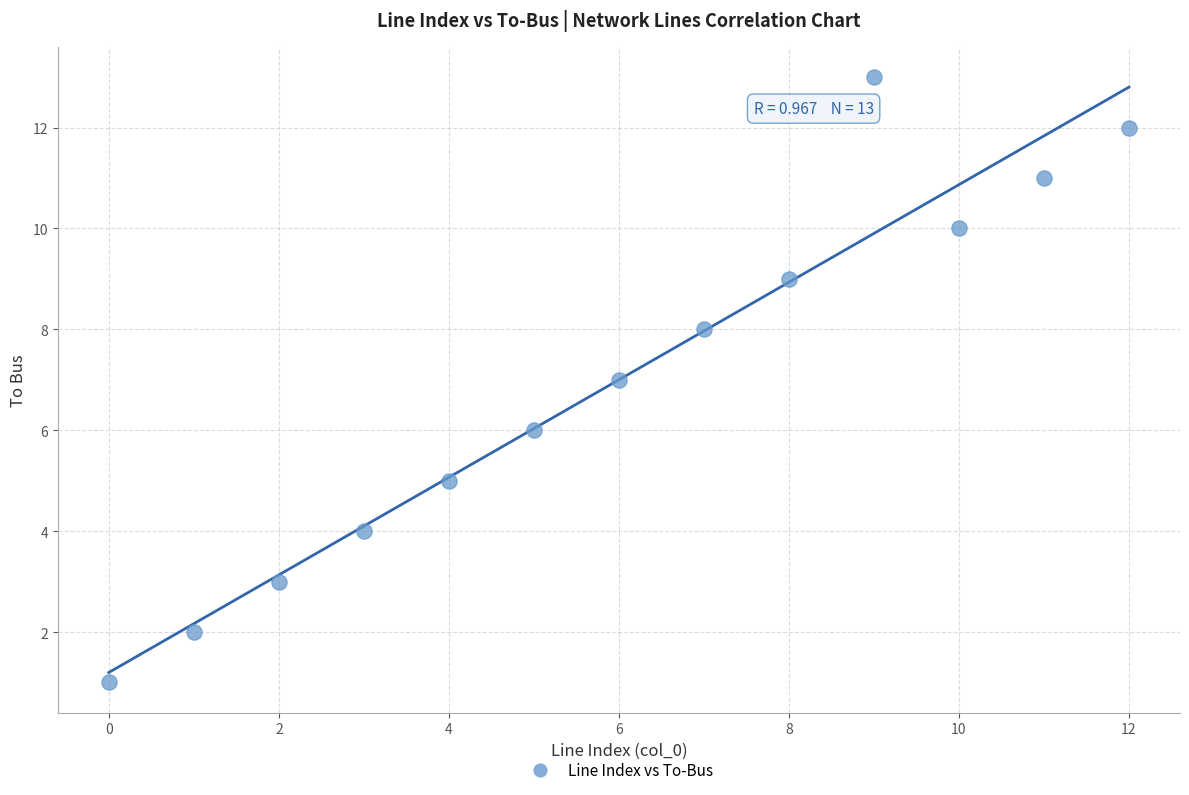

What is the range of Y values (max minus min)?

12